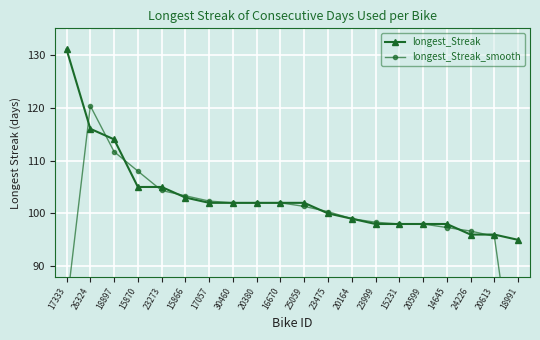

What position from the right is 18897?

18